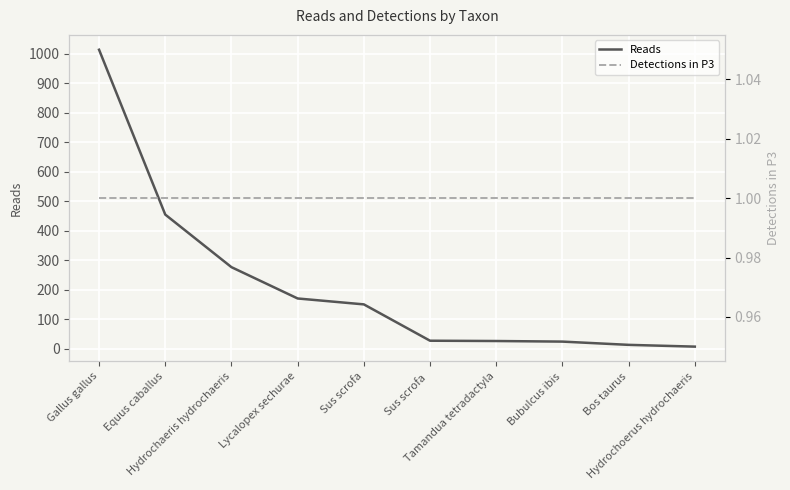

Does the chart display data point markers on the line(s)?

No